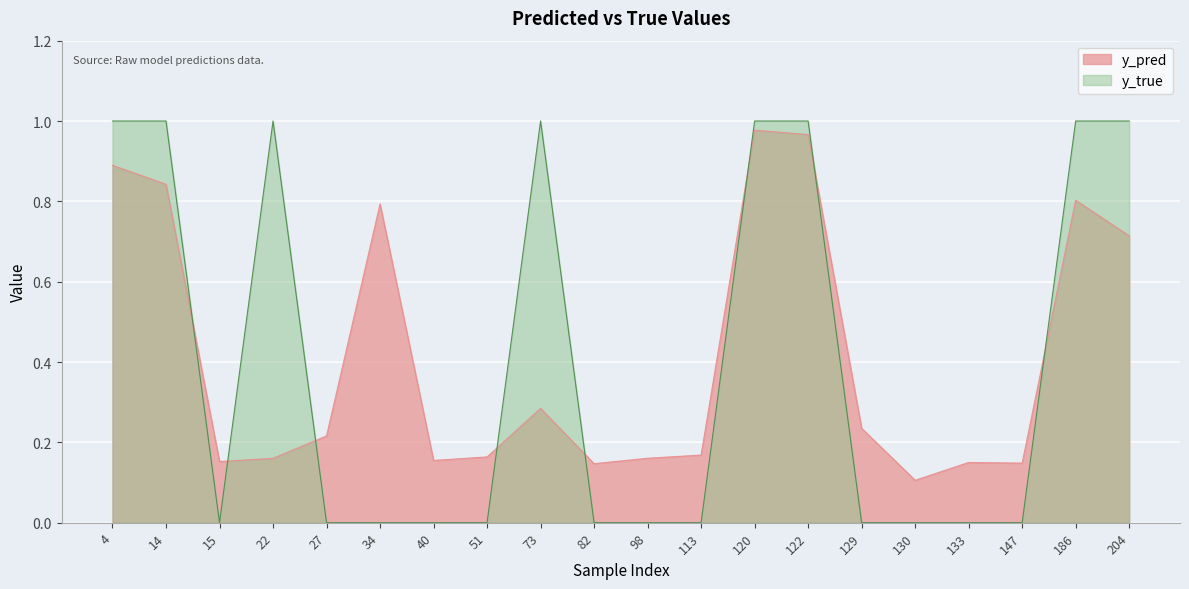

In y_true, how many points are lower than both neighbors (excluding endpoints)?

1